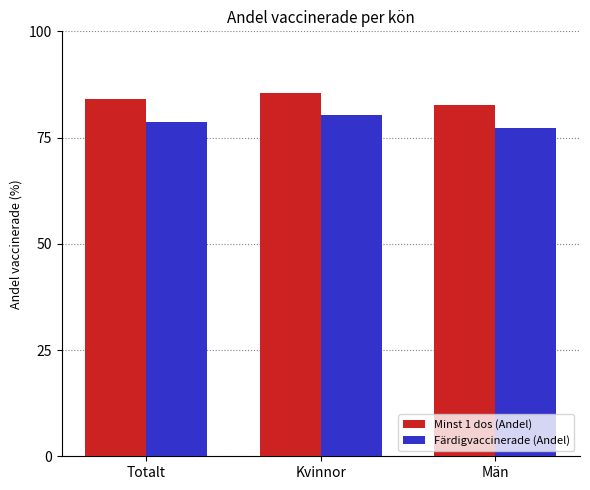

What is the label of the 3rd bar from the right?

Totalt